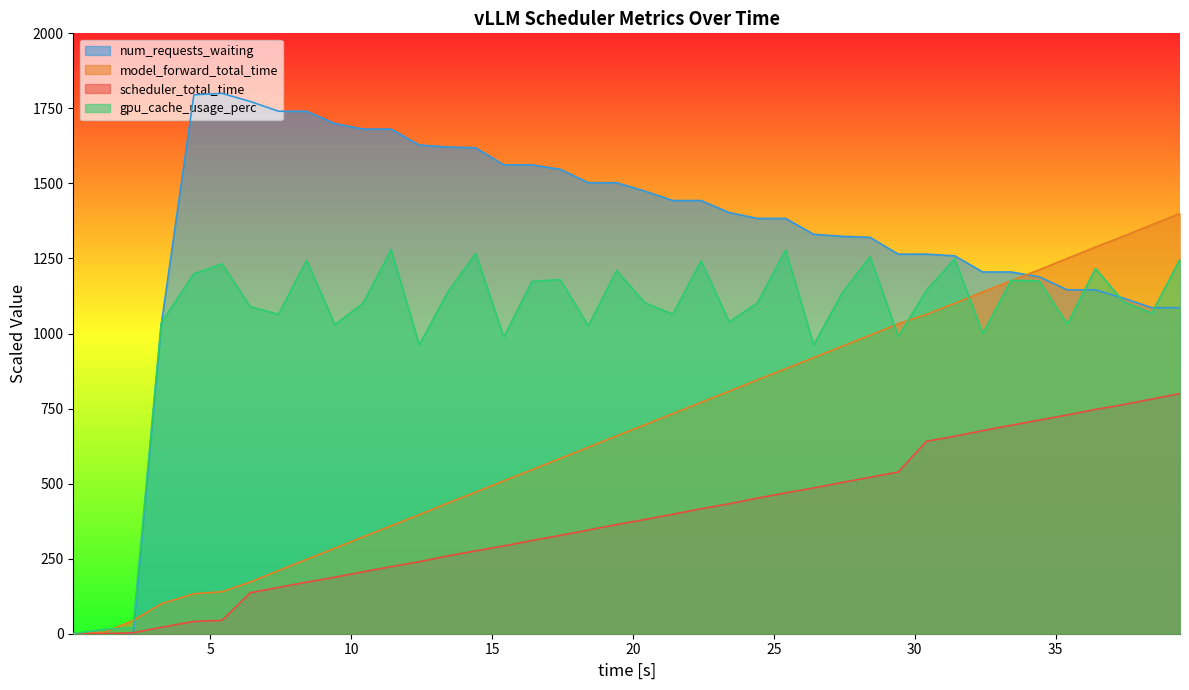

Reading right to left, list all the values displayed in this chart.

scheduler_total_time: 800.0	781.7	763.4	747.3	728.8	711.5	694.4	676.4	658.0	641.0	538.6	521.1	503.9	485.6	469.2	451.6	432.9	416.3	398.0	380.5	363.5	345.4	327.5	310.6	292.6	276.0	258.9	239.8	223.5	206.2	188.1	171.8	154.3	136.4	44.6	41.0	21.5	3.1	0.5	0.0
model_forward_total_time: 1400.0	1362.5	1324.5	1288.0	1250.3	1212.3	1175.4	1138.8	1100.4	1063.7	1032.3	994.2	957.1	919.7	882.6	845.6	807.7	770.6	733.2	695.8	658.7	621.0	583.6	546.2	509.0	471.6	434.5	396.5	359.4	322.4	284.7	247.6	210.2	172.2	139.9	133.1	99.8	44.1	5.4	0.0
gpu_cache_usage_perc: 1247.6	1067.7	1105.6	1216.7	1031.6	1175.3	1177.0	999.8	1248.5	1143.5	990.1	1256.4	1133.8	961.9	1278.4	1102.1	1038.6	1242.3	1064.2	1103.0	1209.7	1025.4	1179.7	1173.5	988.4	1267.0	1136.5	961.9	1279.3	1100.3	1029.8	1244.0	1064.2	1089.8	1231.7	1199.1	1036.0	20.3	15.0	0.0
num_requests_waiting: 1086.0	1086.0	1117.6	1145.5	1145.5	1189.2	1205.0	1205.0	1258.9	1264.5	1264.5	1320.2	1324.0	1330.5	1383.5	1383.5	1403.0	1443.0	1443.0	1474.6	1502.5	1502.5	1547.1	1562.0	1562.0	1618.7	1621.5	1628.0	1681.0	1681.0	1699.6	1740.5	1740.5	1773.0	1800.0	1795.4	1029.2	0.0	0.0	0.0